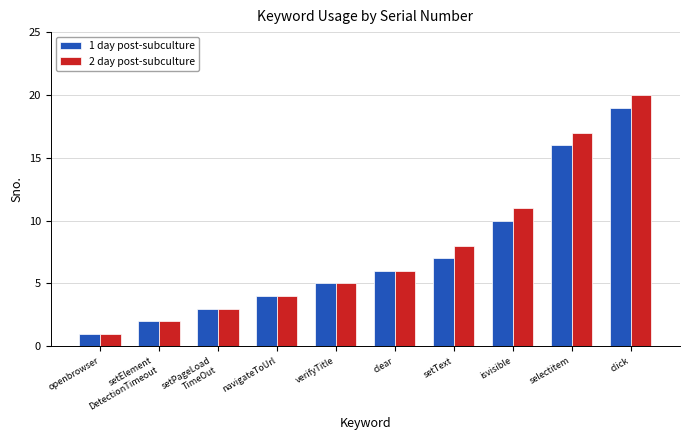

At which category is the sum across all series the highest?

click